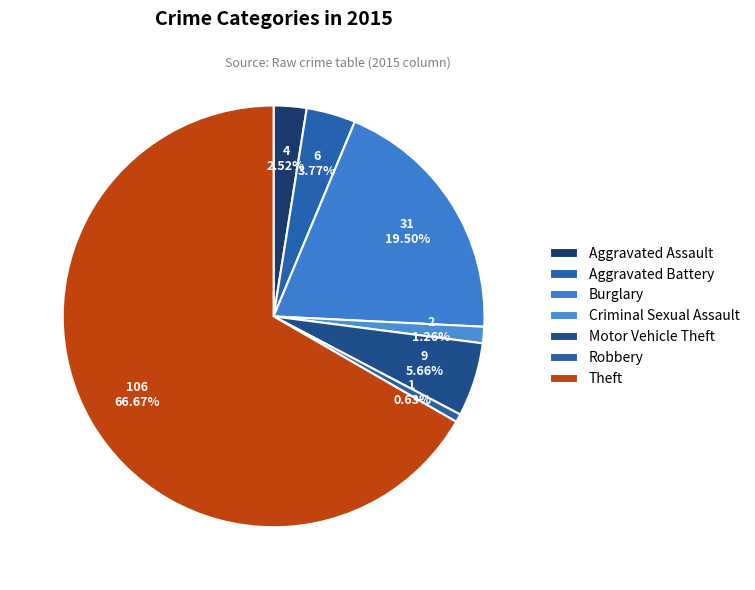

Combined, do Aggravated Assault and Burglary account for over 50%?

No